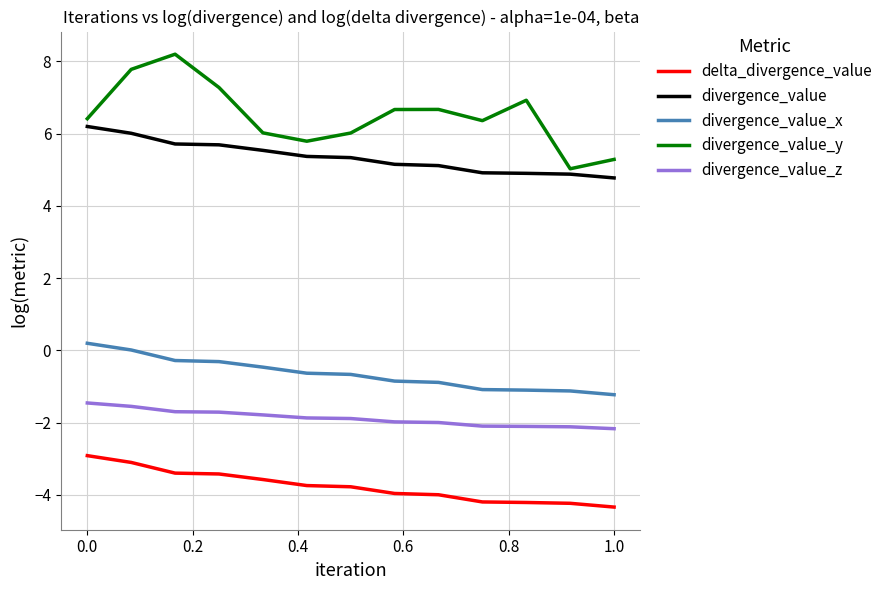

How many categories are shown in the chart?

13